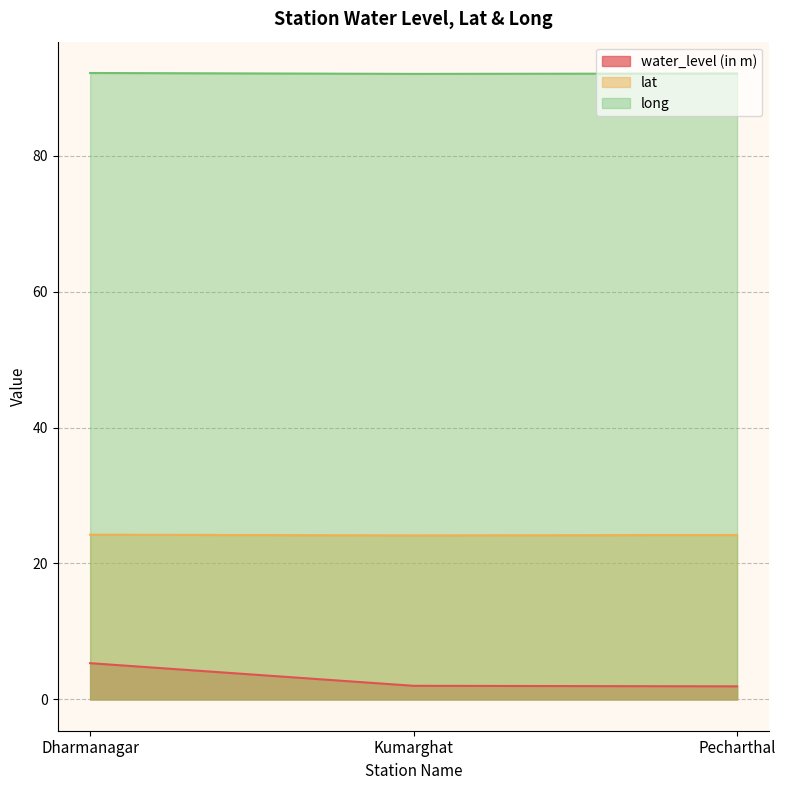

Which series changed the most between Kumarghat and Pecharthal?

water_level (in m)